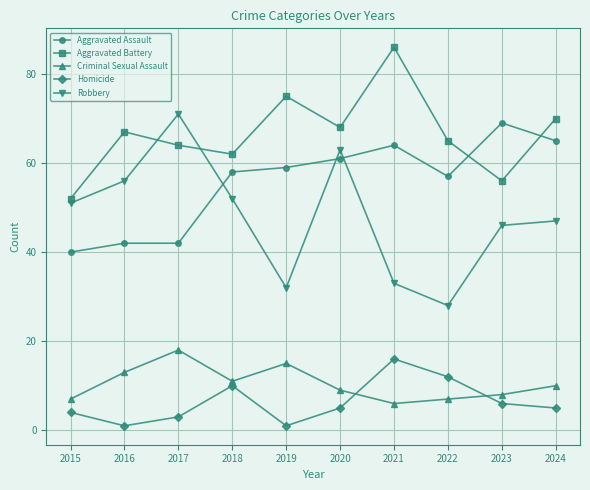

At which category does Homicide reach its first local peak?

2018